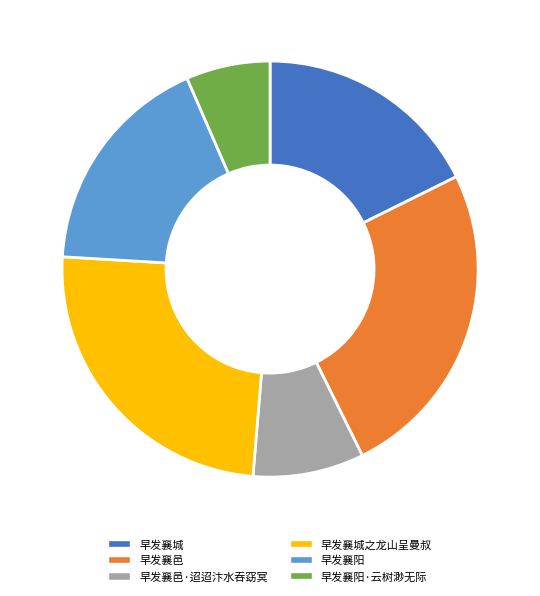

Which slice is the smallest?

早发襄阳·云树渺无际